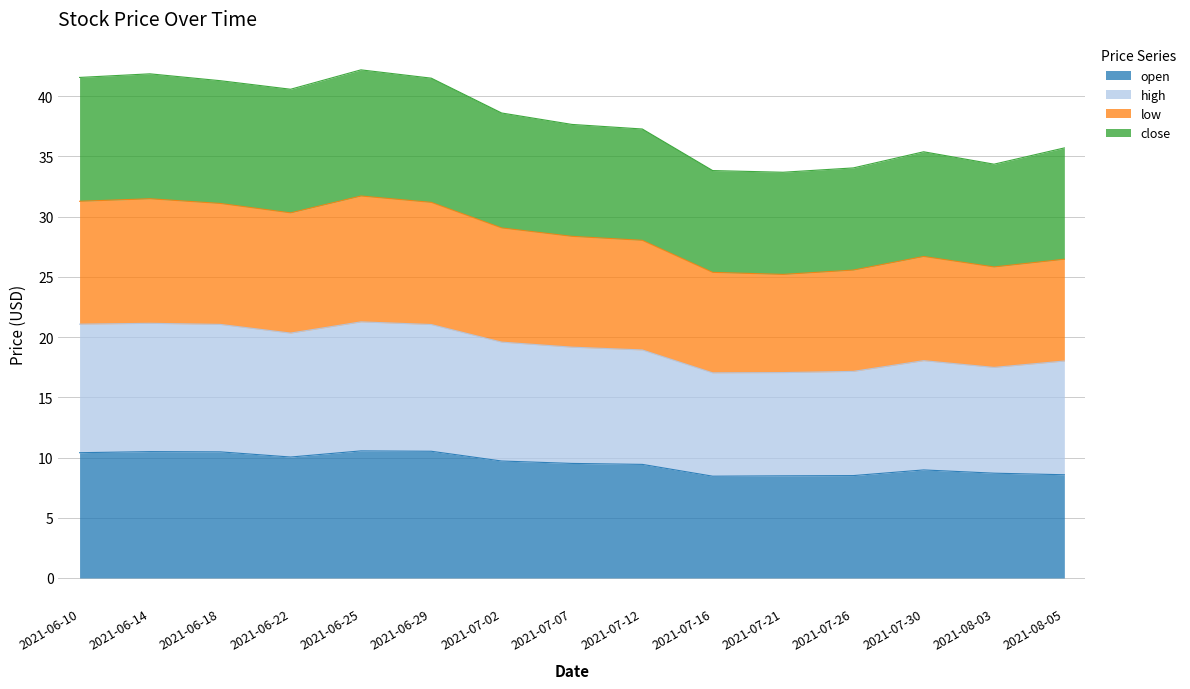

How many lines are shown in the chart?

4